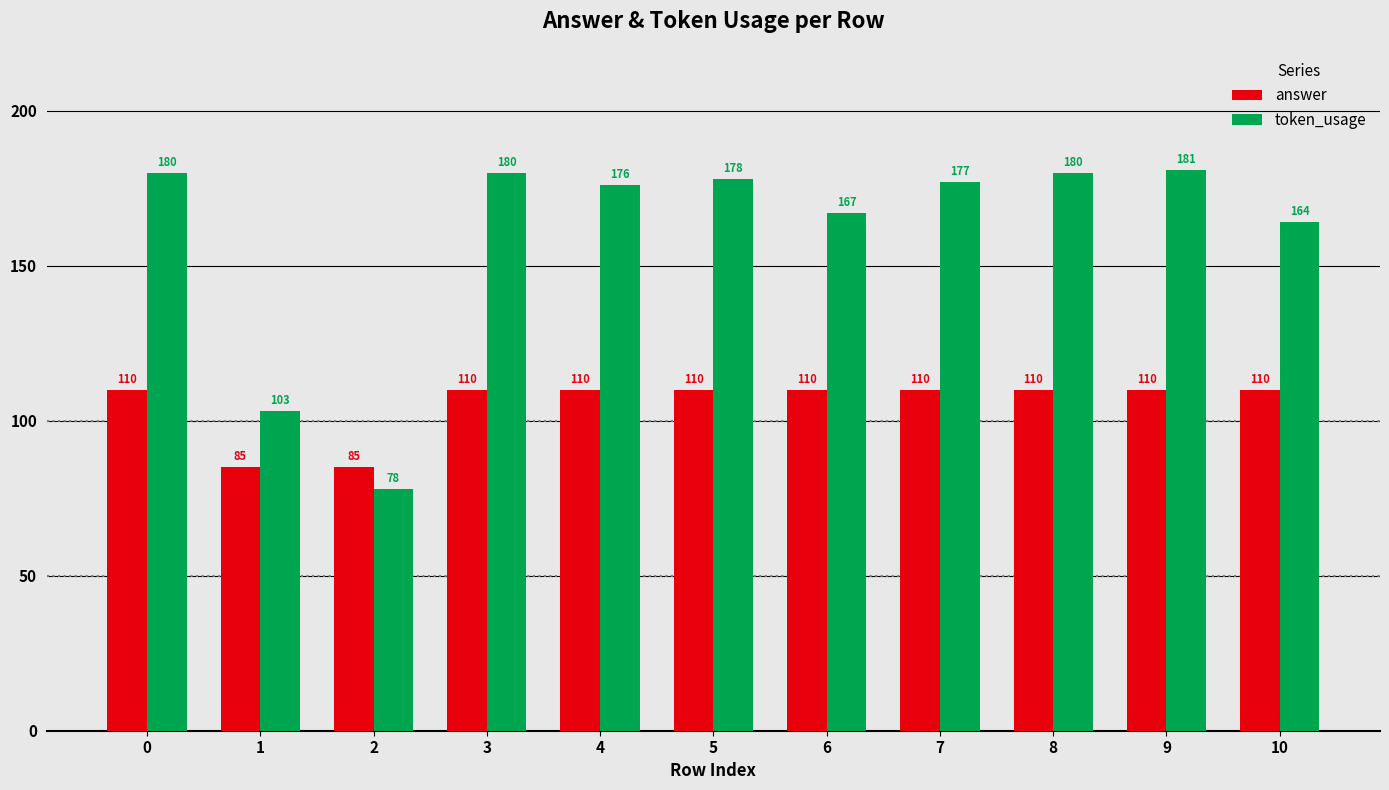

Which series changed the most between 7 and 9?

token_usage